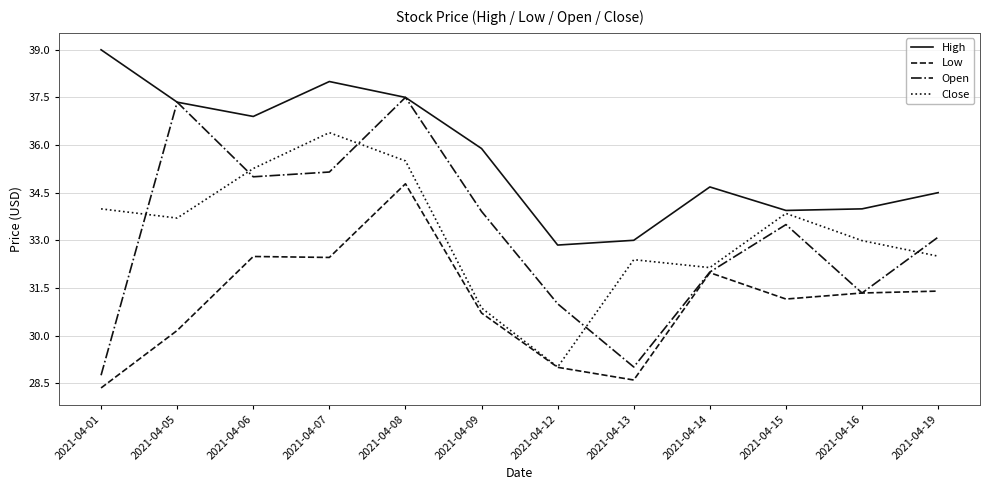

How many series are shown in this chart?

4